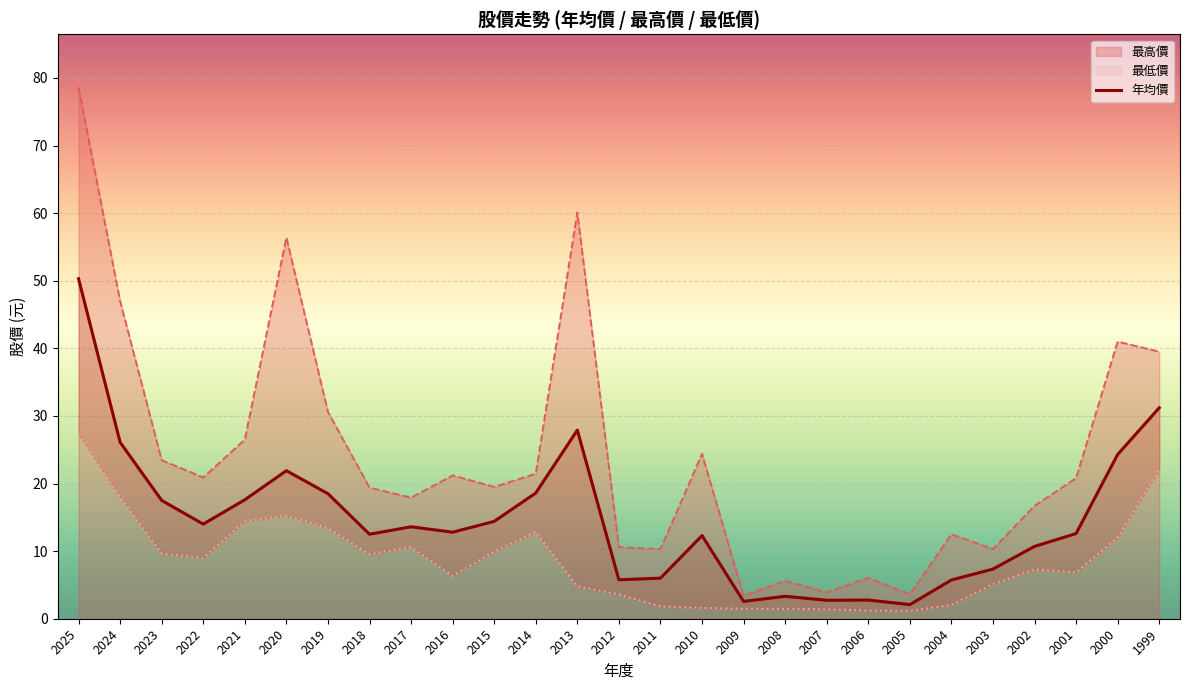

True or false: 年均價 has a value of 24.2 at 2017.

False